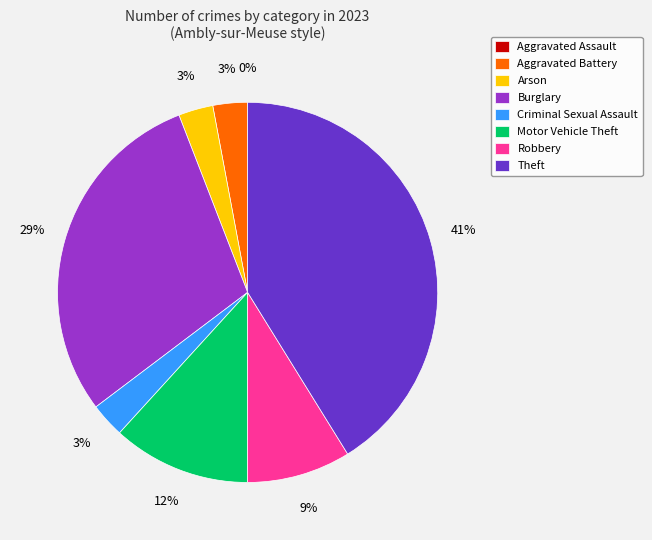

How many segments does this pie chart have?

8